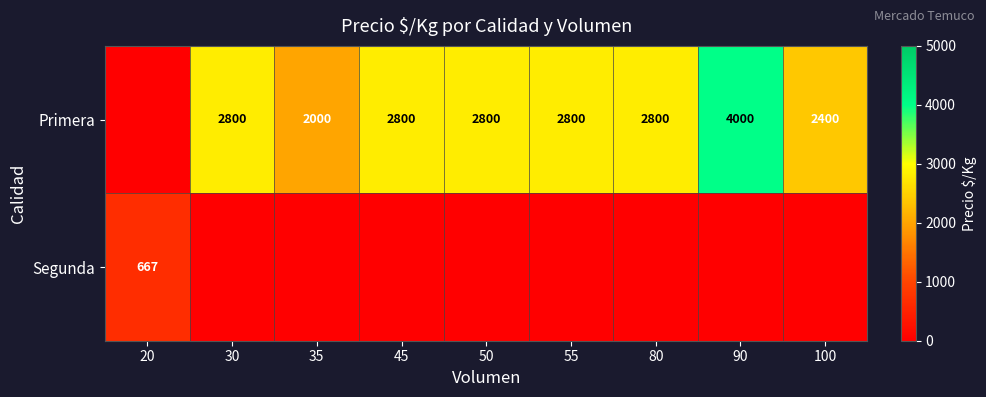

The Segunda series shows 991 at 20. True or false?

False